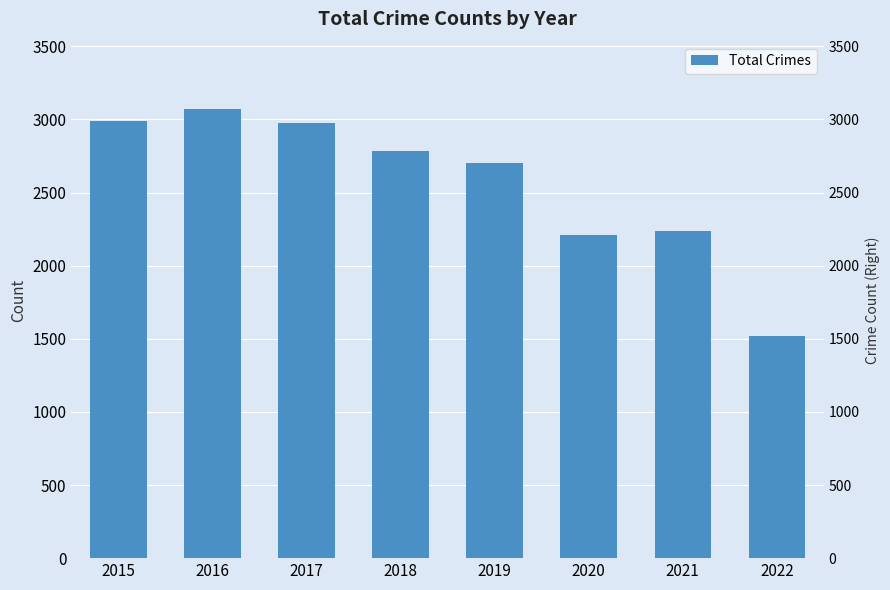

How many data points does each series have?

8